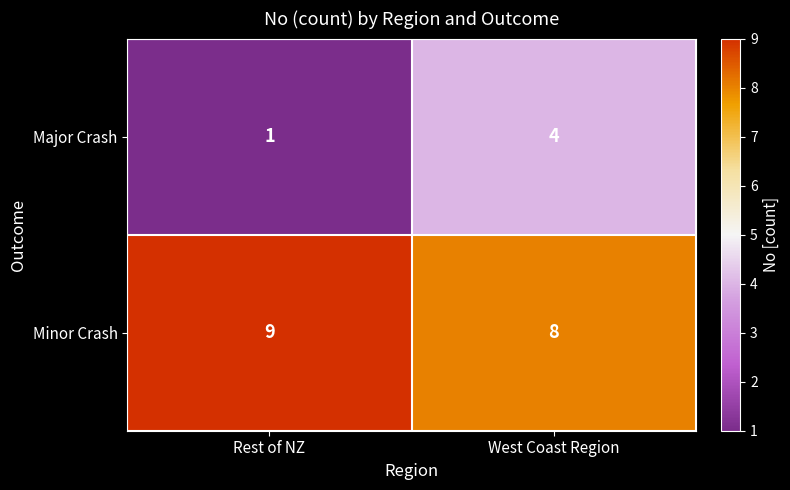

At how many categories does at least one series exceed 7?

2